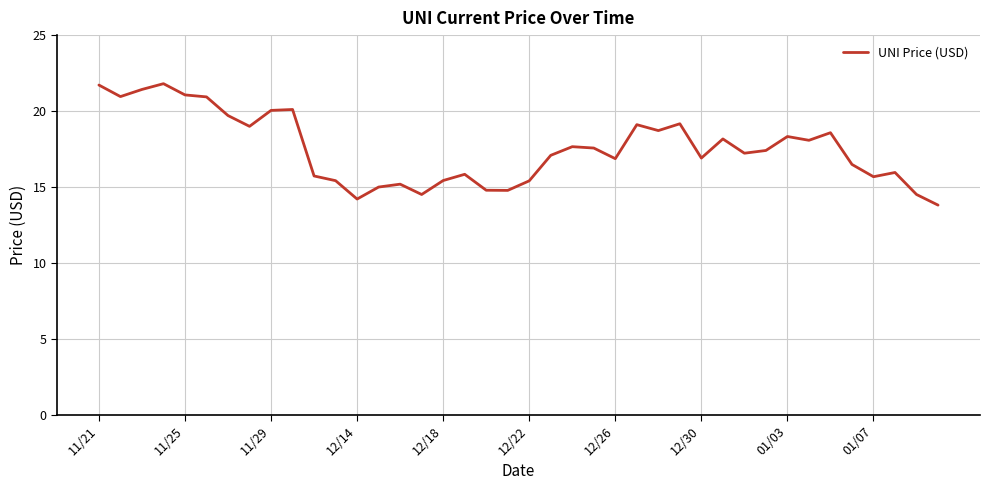

What is the smallest value displayed?

13.8